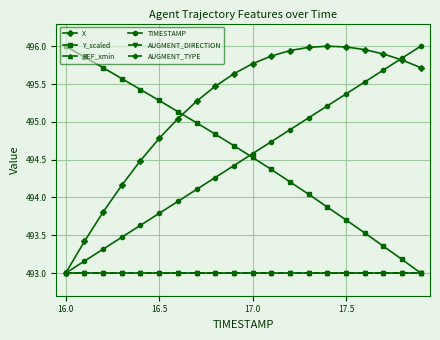

How many lines are shown in the chart?

6